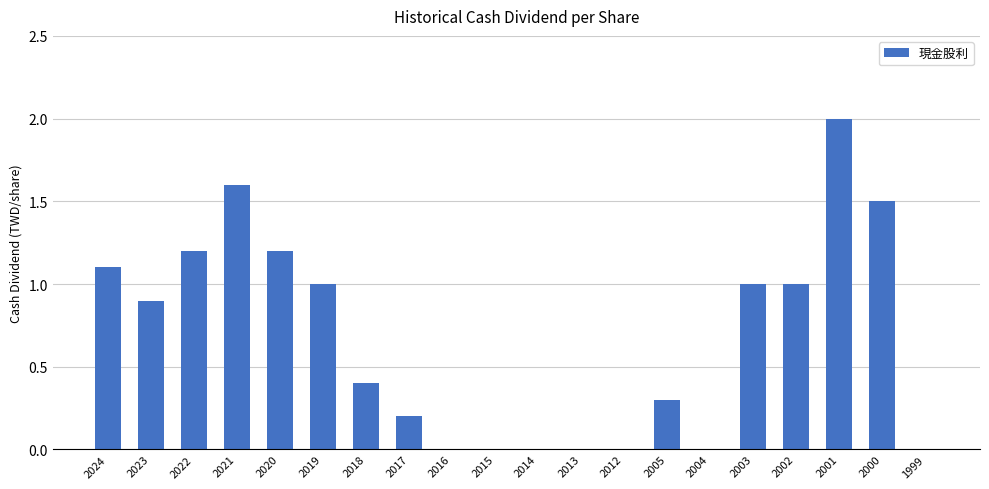

True or false: the data shows 0.3 at 2005.

True